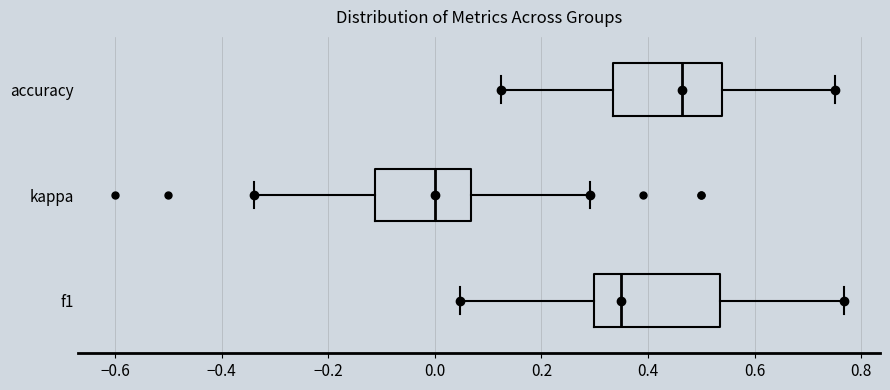

Where is the right edge of the box for accuracy on the x-axis? The values are not printed on the chart, so give them approximately, as read against the axis.

0.54